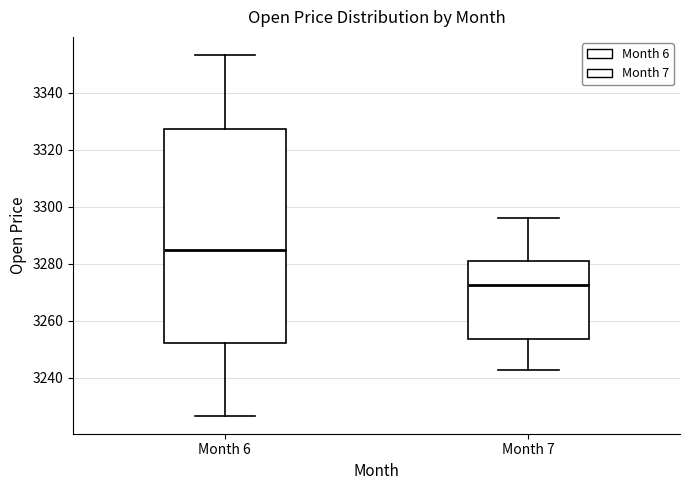

Where does the upper whisker of the box for Month 7 end on the y-axis? The values are not printed on the chart, so give them approximately, as read against the axis.

3296